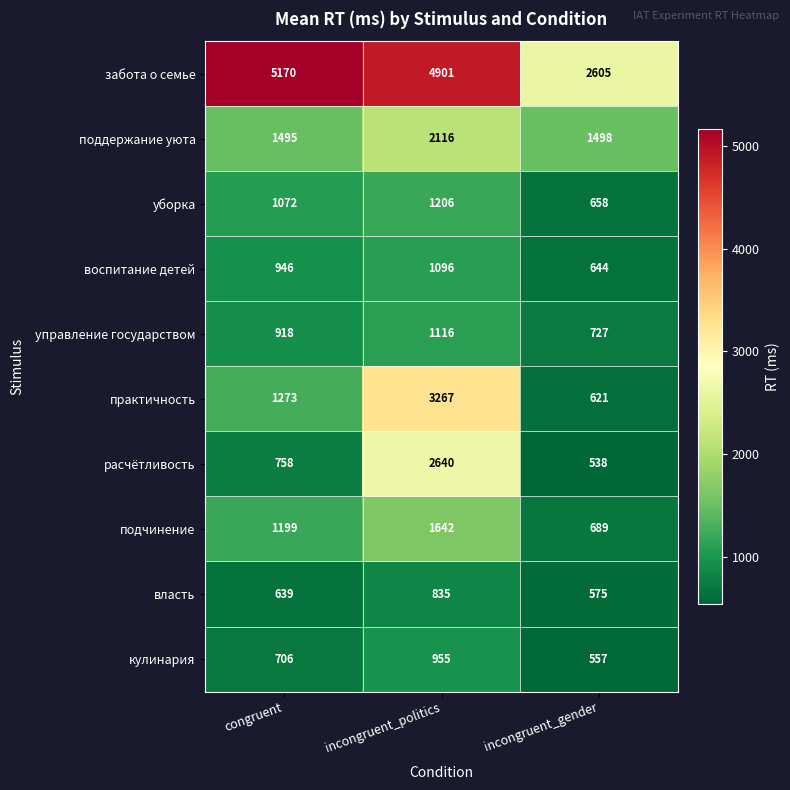

What is the spread (max minus min) of values at incongruent_politics?

4066